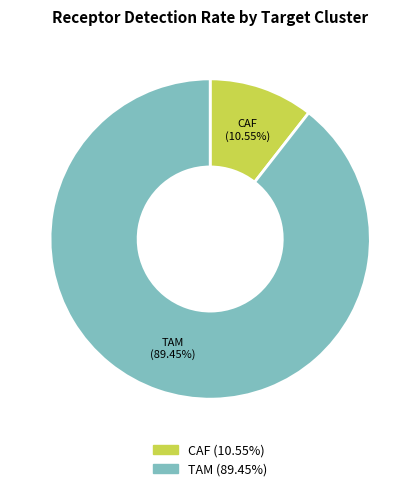

To the nearest percent, what is the combined percentage of TAM and CAF?

100%